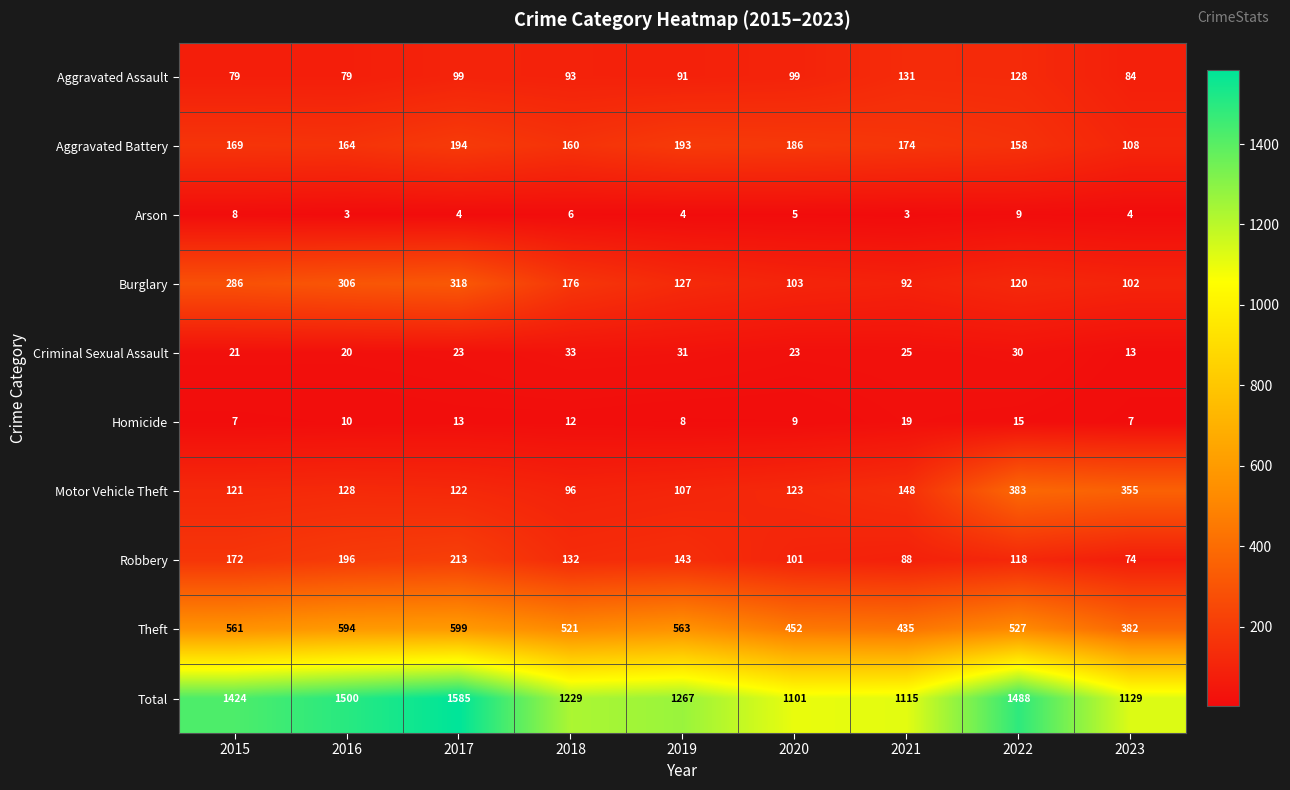

What is the minimum value shown in the chart?

3